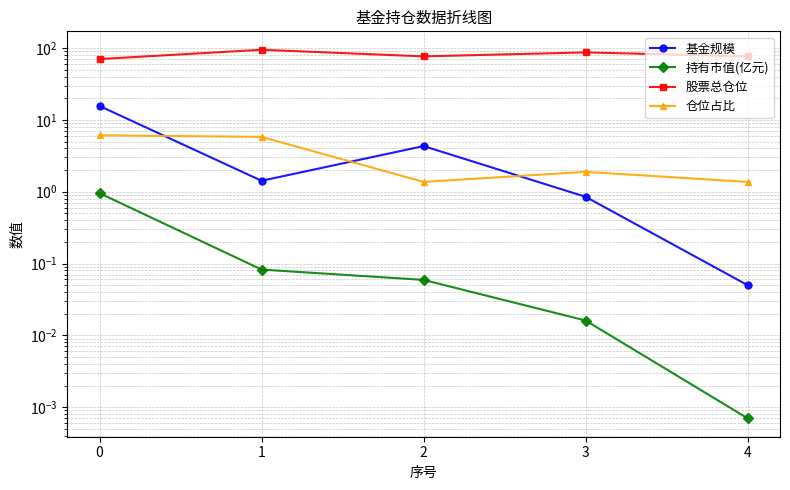

What is the difference between the maximum and minimum values in the 持有市值(亿元) series?

1.0